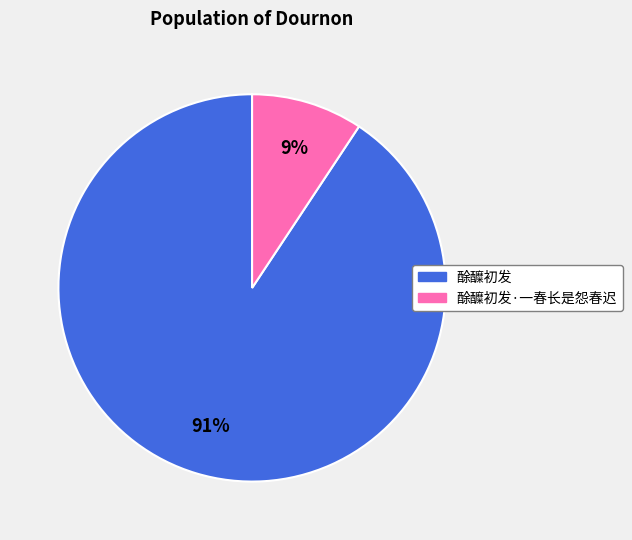

To the nearest percent, what is the average slice percentage?

50%